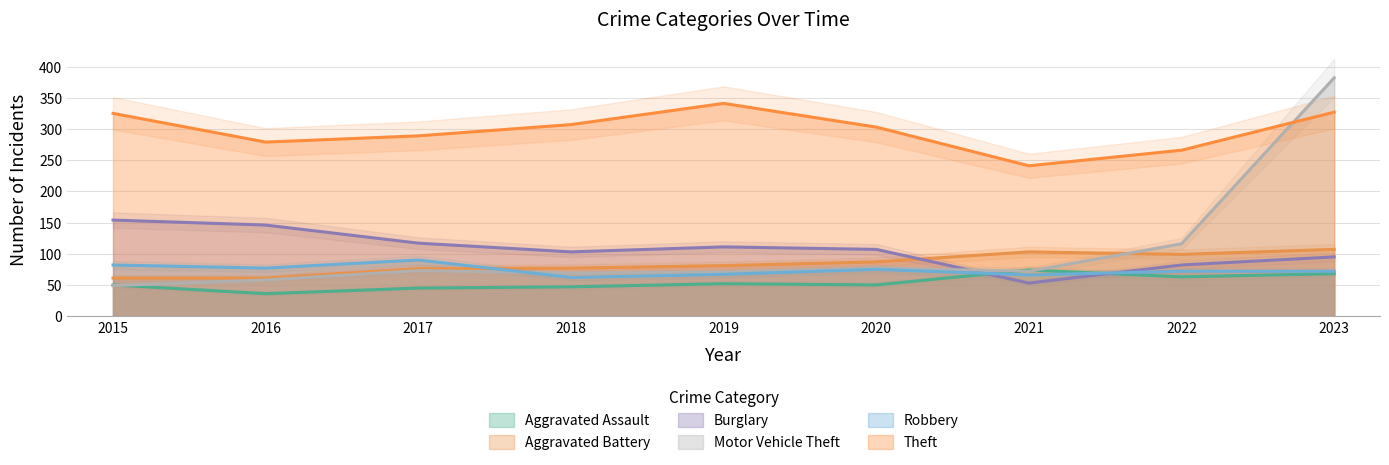

Reading left to right, extract all data points from this chart.

Aggravated Assault: 2015=50	2016=36	2017=45	2018=47	2019=52	2020=50	2021=74	2022=63	2023=68
Aggravated Battery: 2015=61	2016=61	2017=76	2018=77	2019=81	2020=87	2021=103	2022=99	2023=107
Burglary: 2015=154	2016=146	2017=117	2018=103	2019=111	2020=107	2021=53	2022=82	2023=95
Motor Vehicle Theft: 2015=49	2016=58	2017=73	2018=69	2019=71	2020=77	2021=72	2022=116	2023=382
Robbery: 2015=82	2016=77	2017=90	2018=62	2019=67	2020=75	2021=66	2022=72	2023=72
Theft: 2015=325	2016=279	2017=289	2018=307	2019=341	2020=303	2021=241	2022=266	2023=327